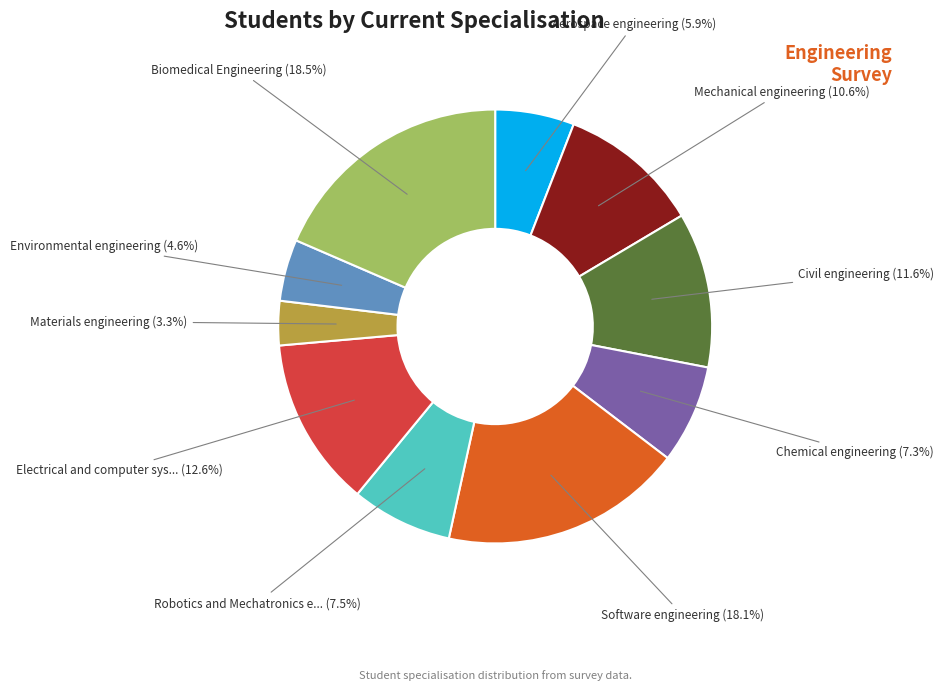

Is there a majority slice in this chart?

No